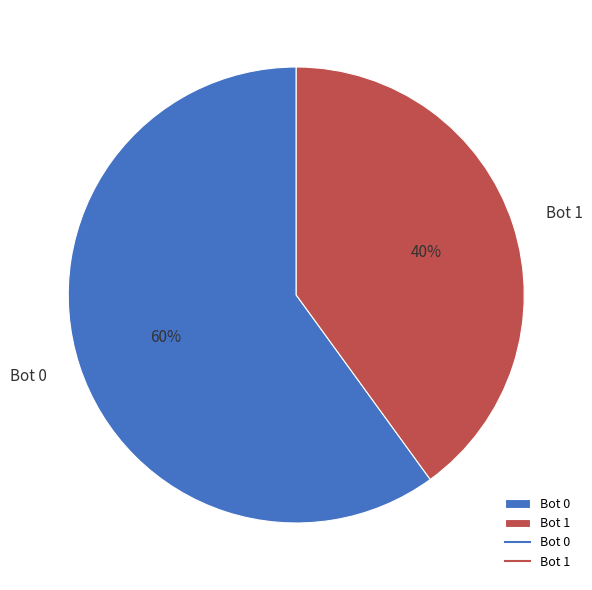

Which has a higher value, Bot 1 or Bot 0?

Bot 0